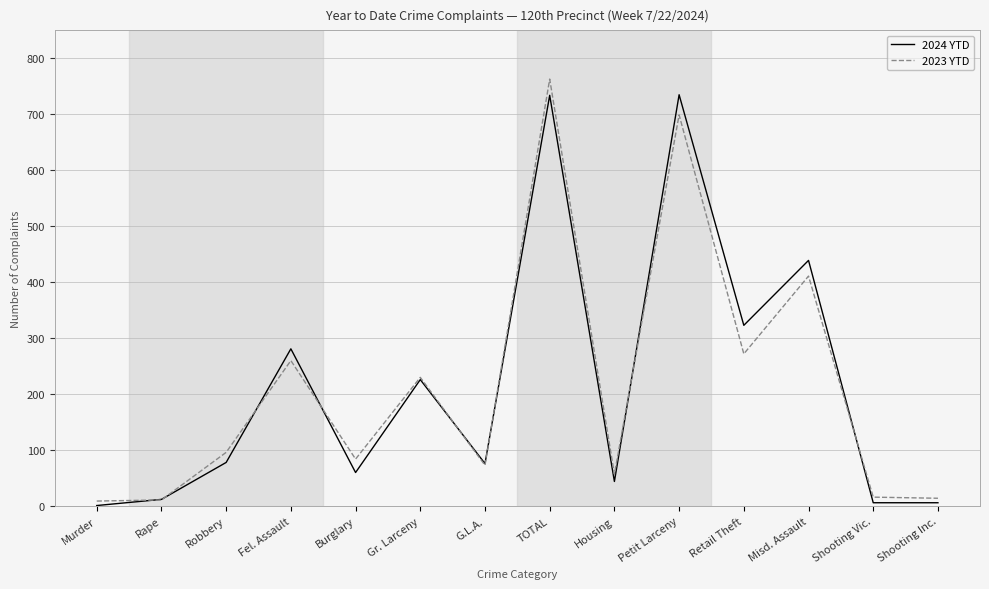

After their last crossing, which series has the higher values: 2024 YTD or 2023 YTD?

2023 YTD